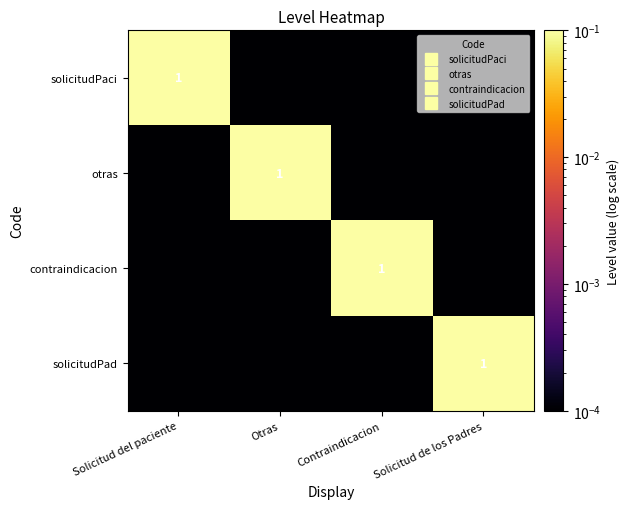

Which label corresponds to the smallest value in the chart?

Otras